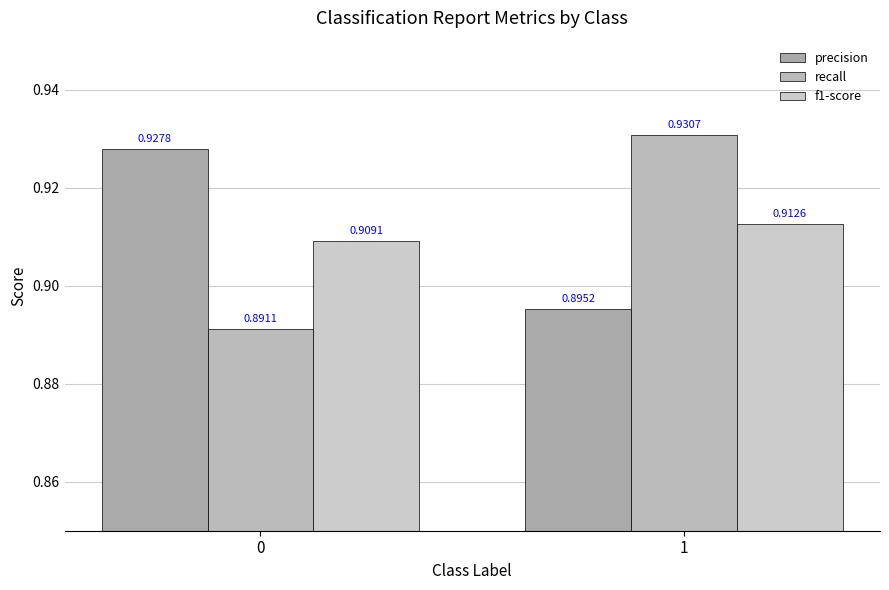

Is the value of f1-score at 1 greater than the value of recall at 0?

Yes